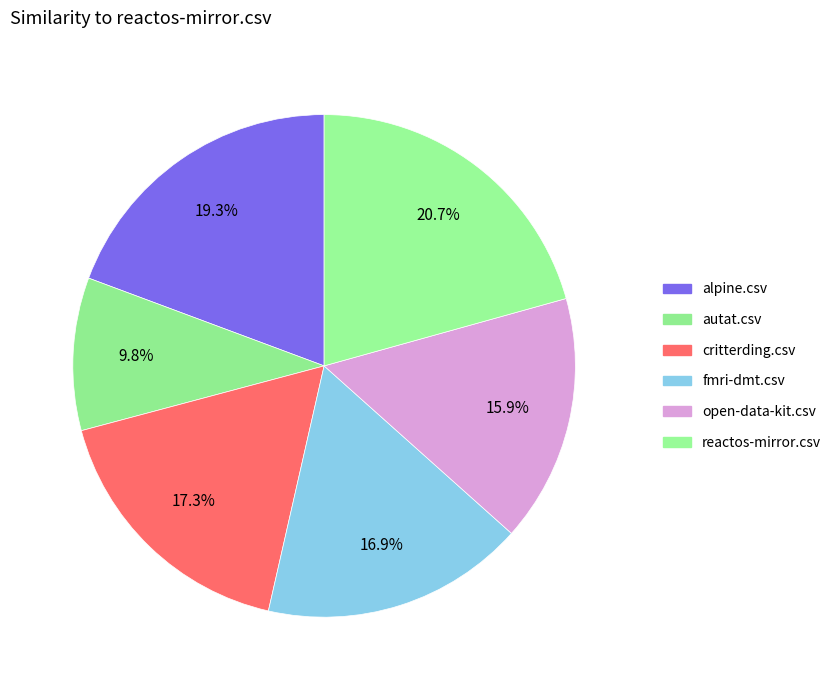

To the nearest percent, what is the difference between the largest and smallest slice percentages?

11%